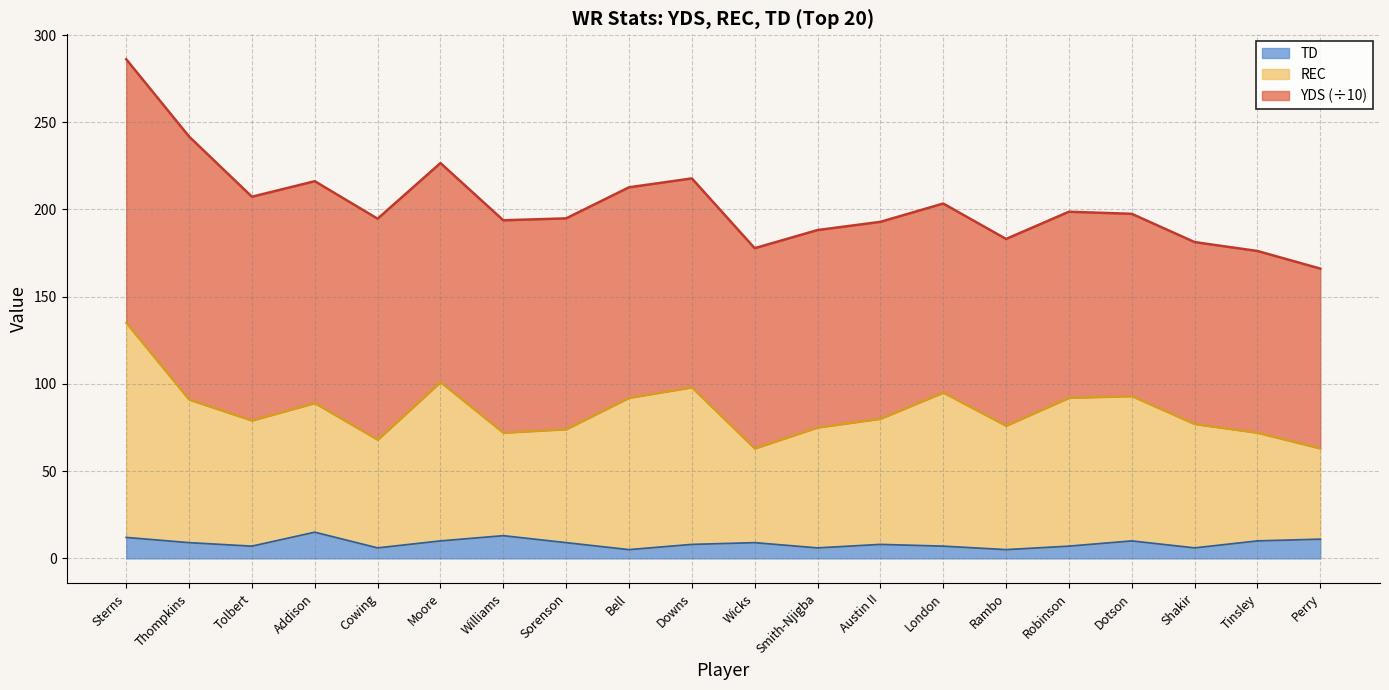

Which category has the highest value across all series?

Sterns